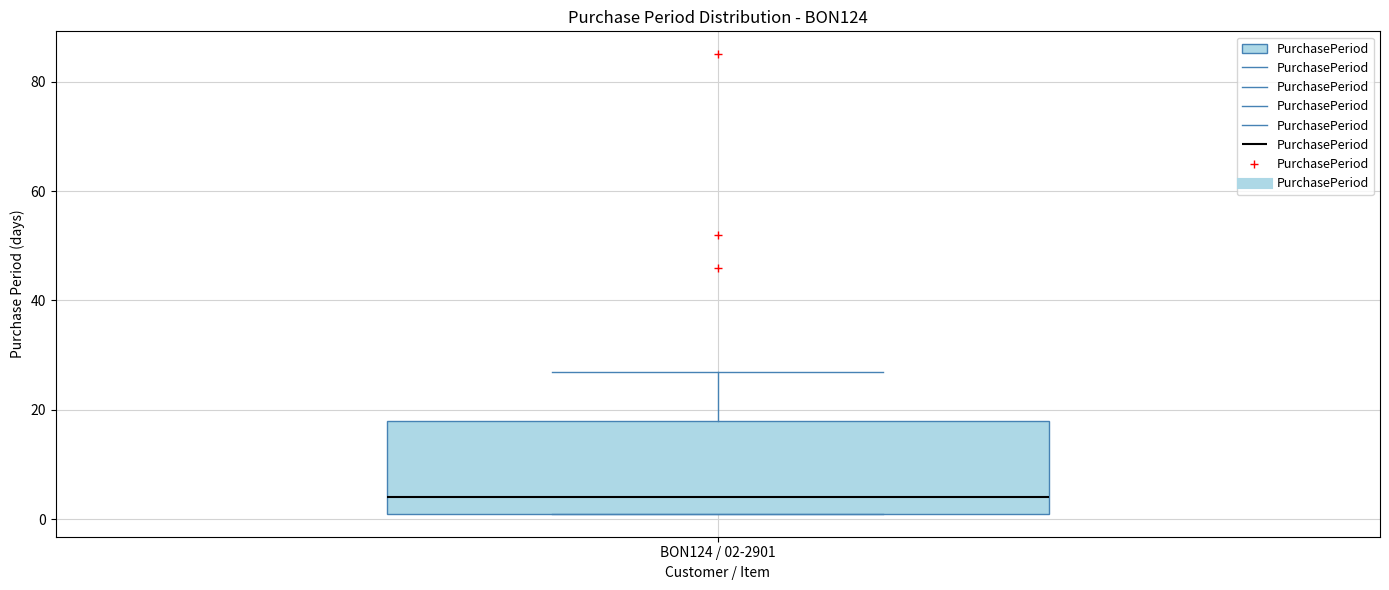

Where does the upper whisker of the box for BON124 / 02-2901 end on the y-axis? The values are not printed on the chart, so give them approximately, as read against the axis.

28